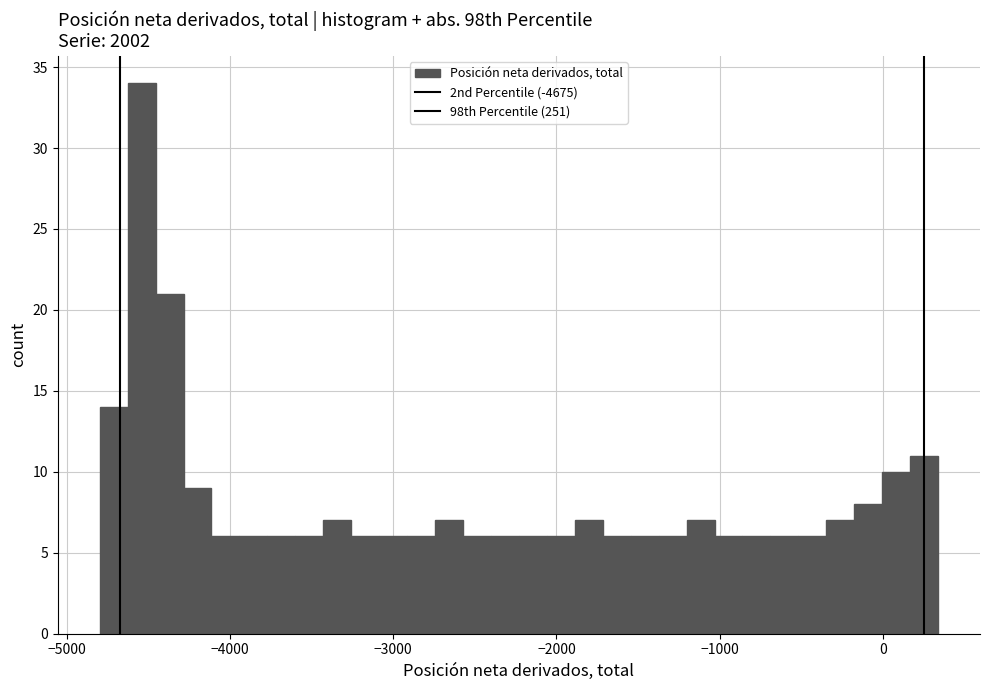

Around what value on the x-axis is the tallest bar? Give the approximate position of its centre, as read against the axis.

-4500